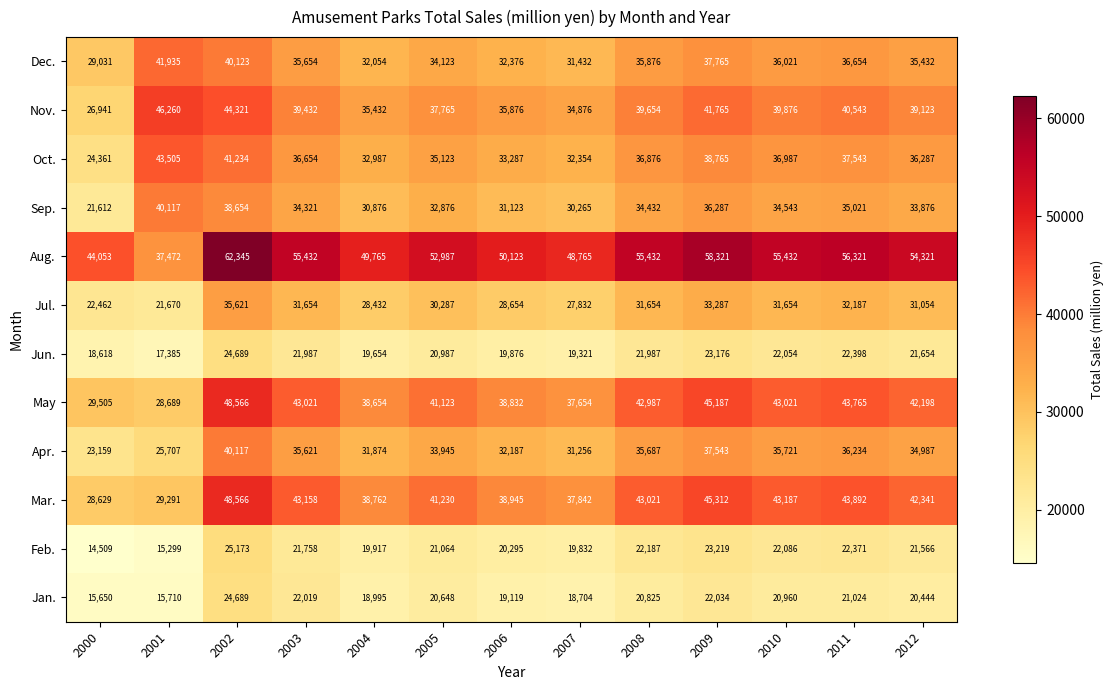

Which label corresponds to the largest value in the chart?

2002